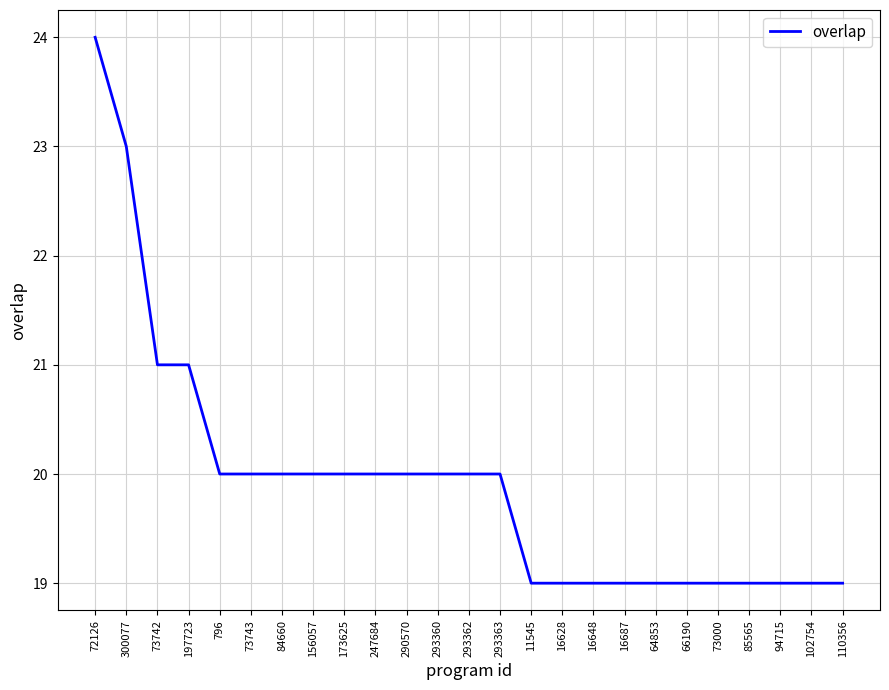

The value at 110356 is 26. True or false?

False